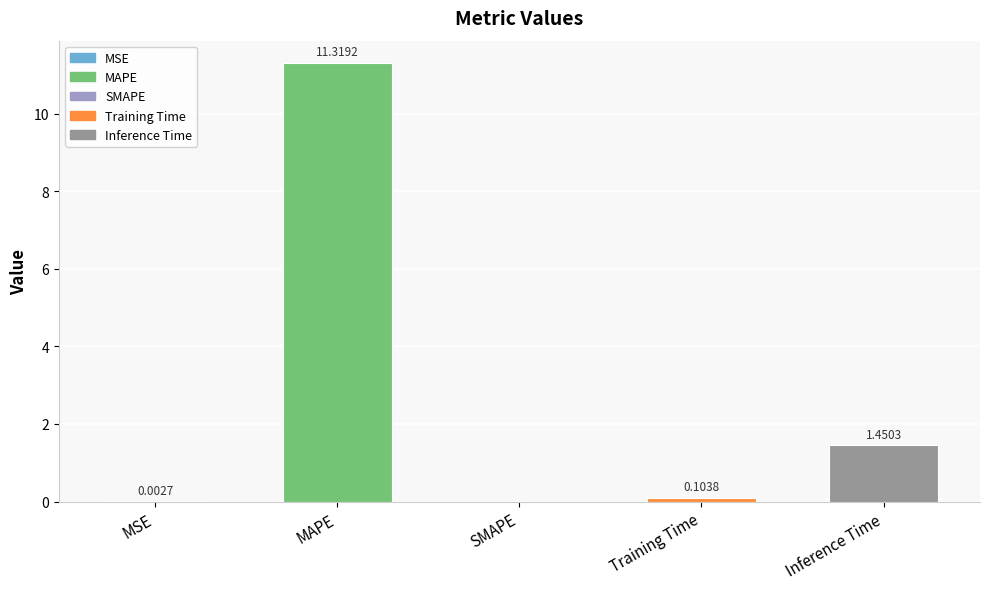

What is the sum of all values?

12.9